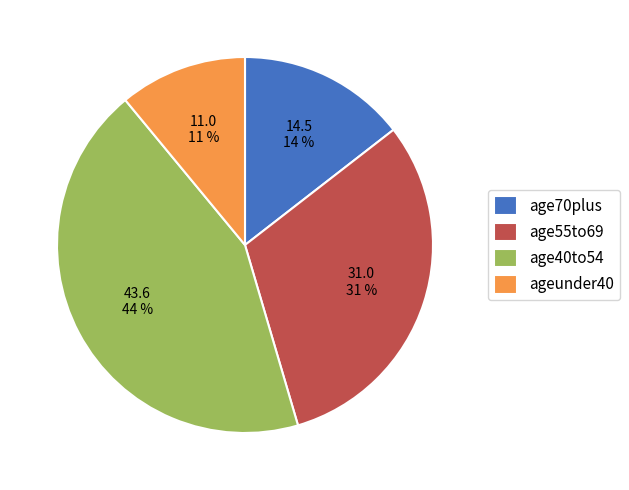

Does any single category account for the majority?

No